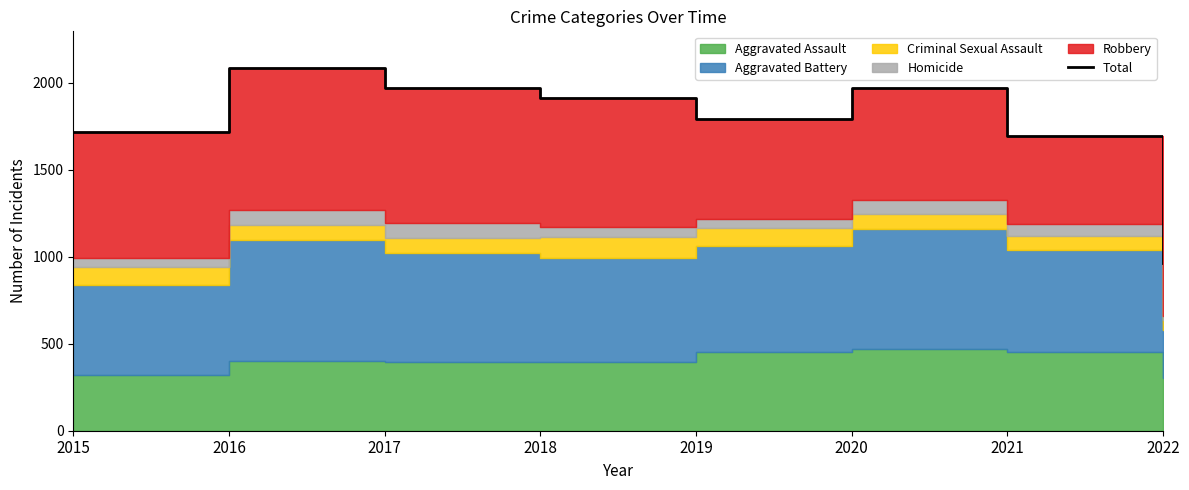

Rank the categories by value from highest to lowest.

2016, 2017, 2020, 2018, 2019, 2015, 2021, 2022